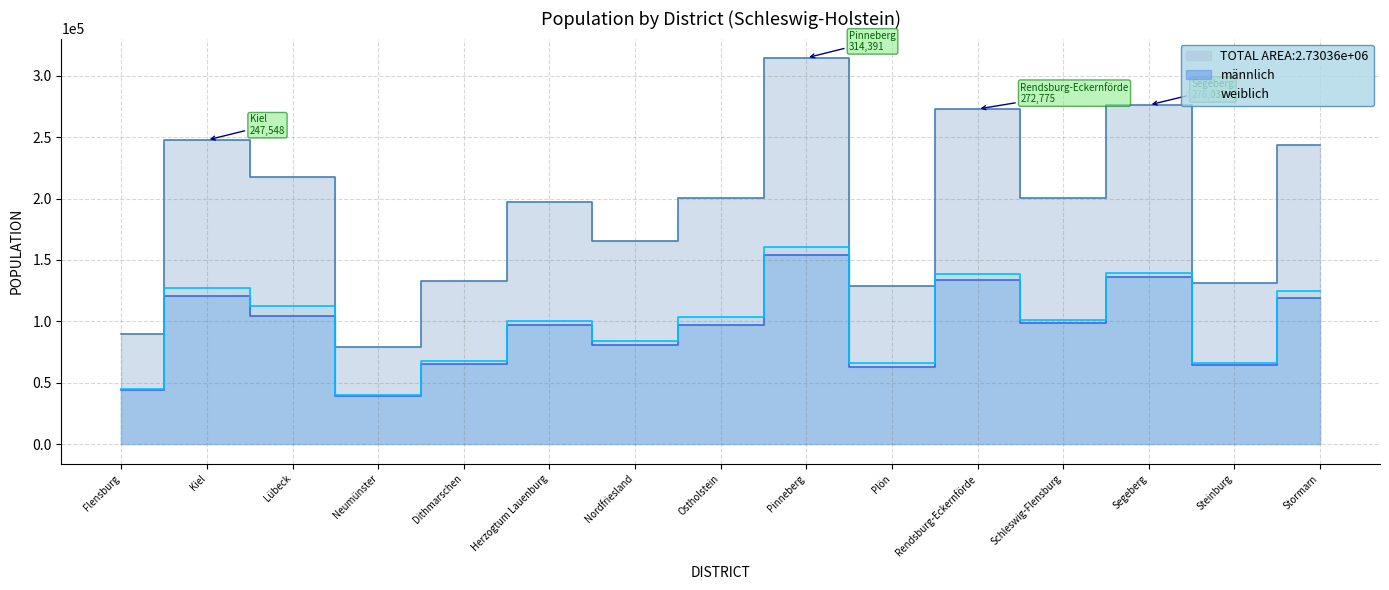

True or false: insgesamt and männlich intersect in this chart.

False